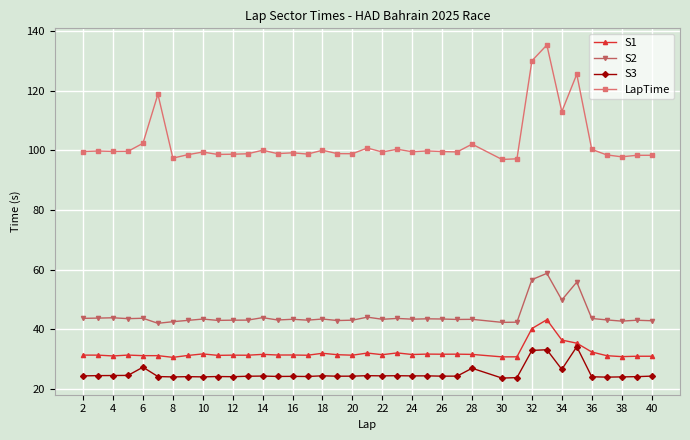

What is the minimum value shown in the chart?

23.7